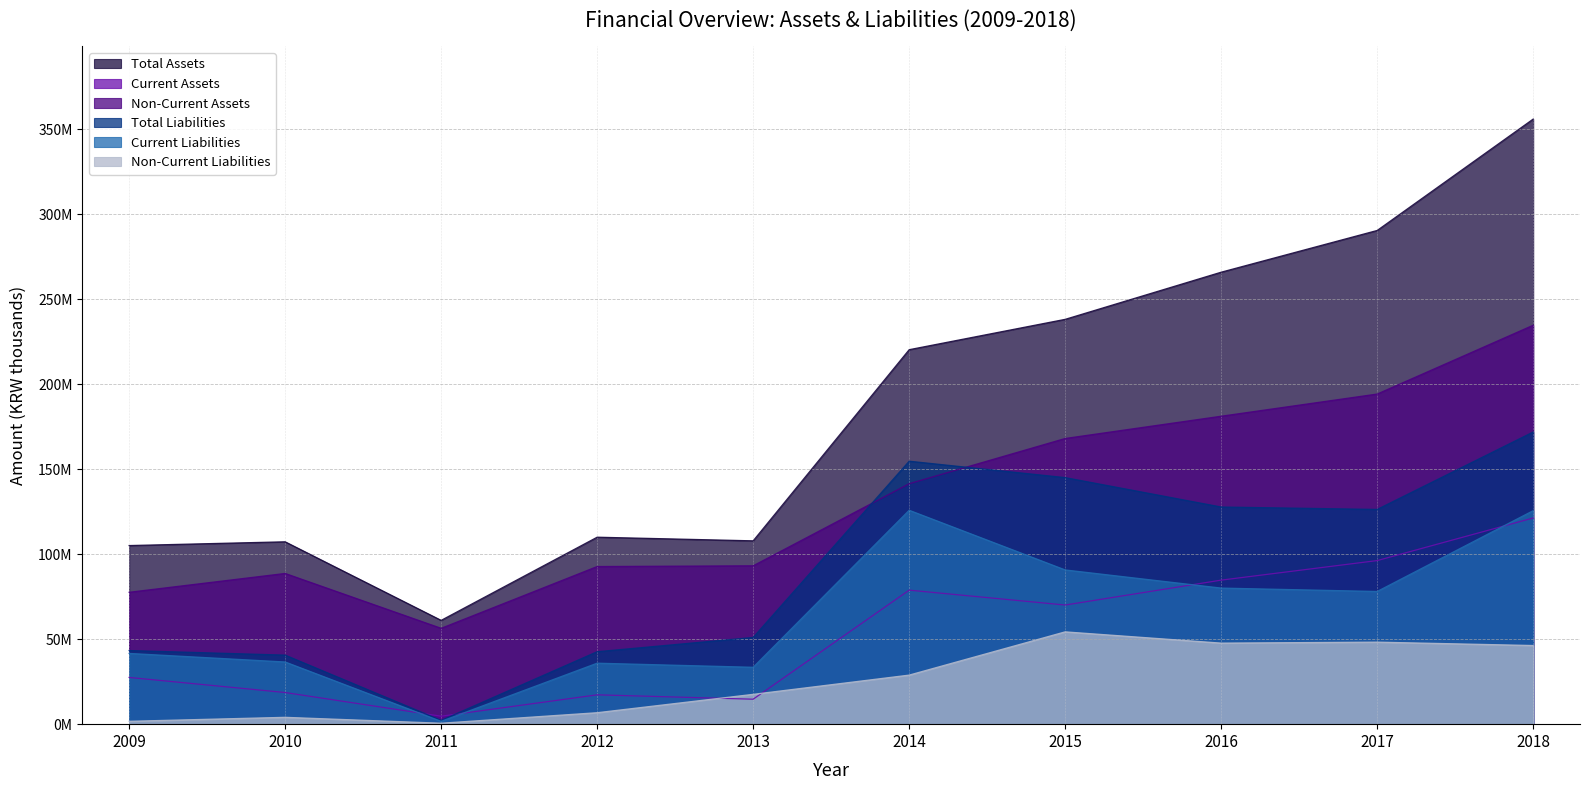

At how many categories does at least one series exceed 77660600?

9